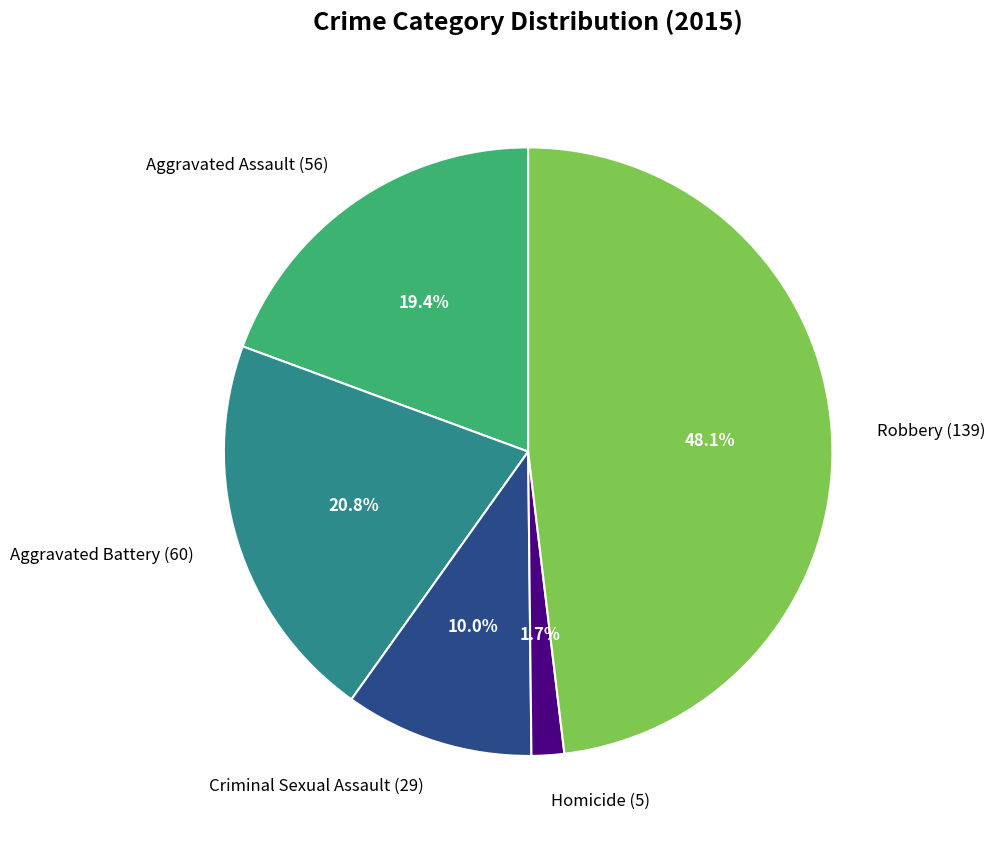

Does Aggravated Assault account for over 50% of the chart?

No